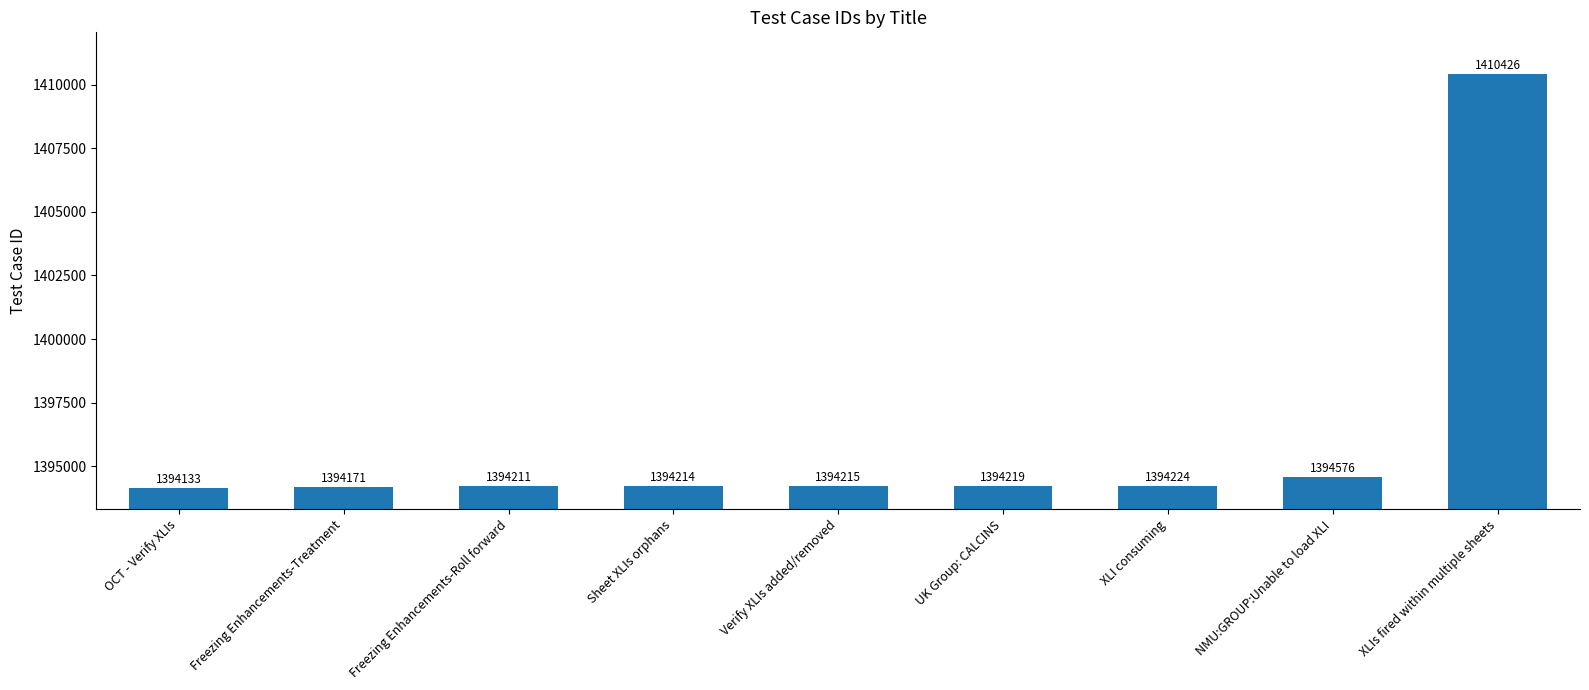

Is it true that the value at Verify XLIs added/removed is 2440622?

False